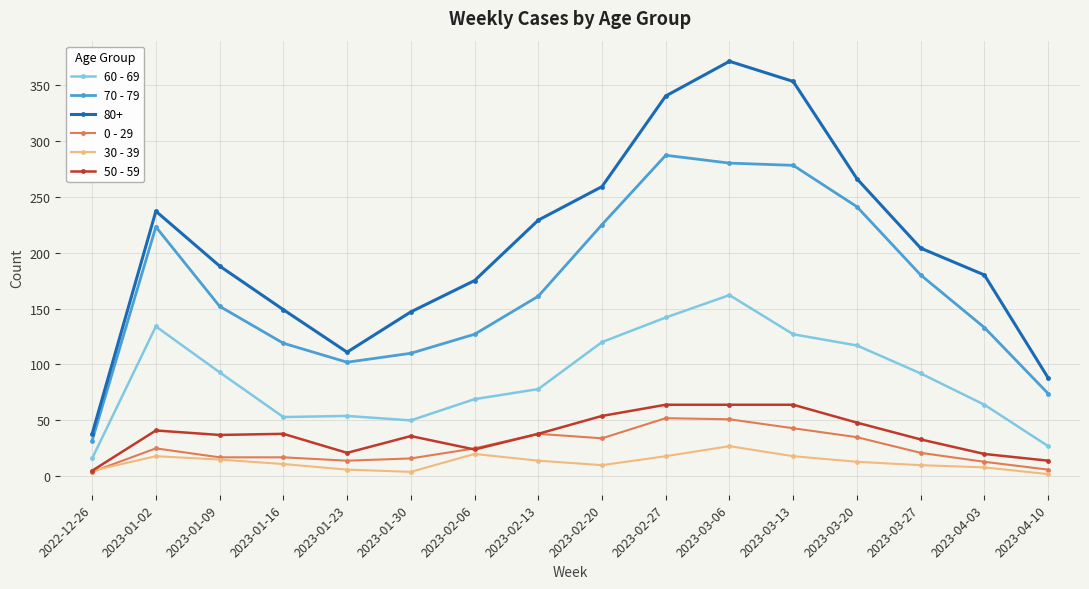

What is the label of the 3rd point from the left?

2023-01-09